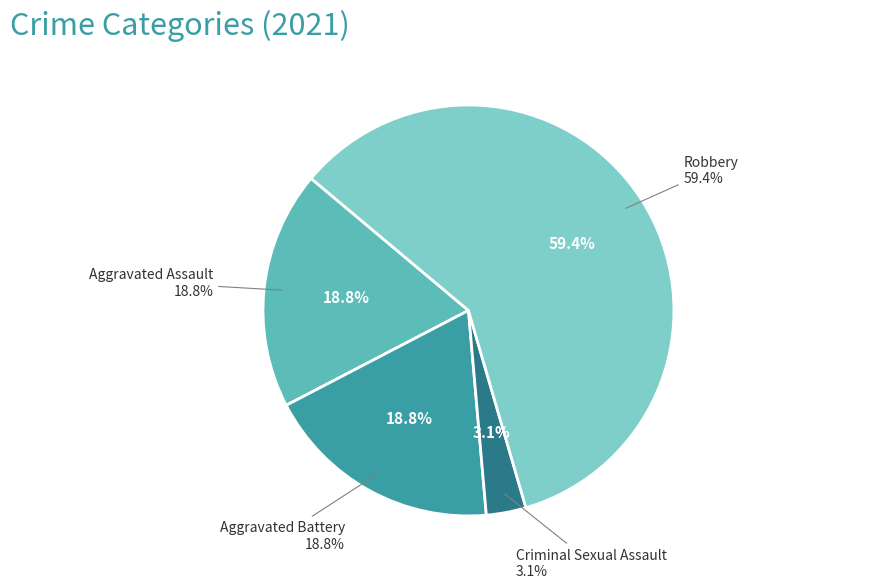

Which has a higher value, Aggravated Assault or Robbery?

Robbery